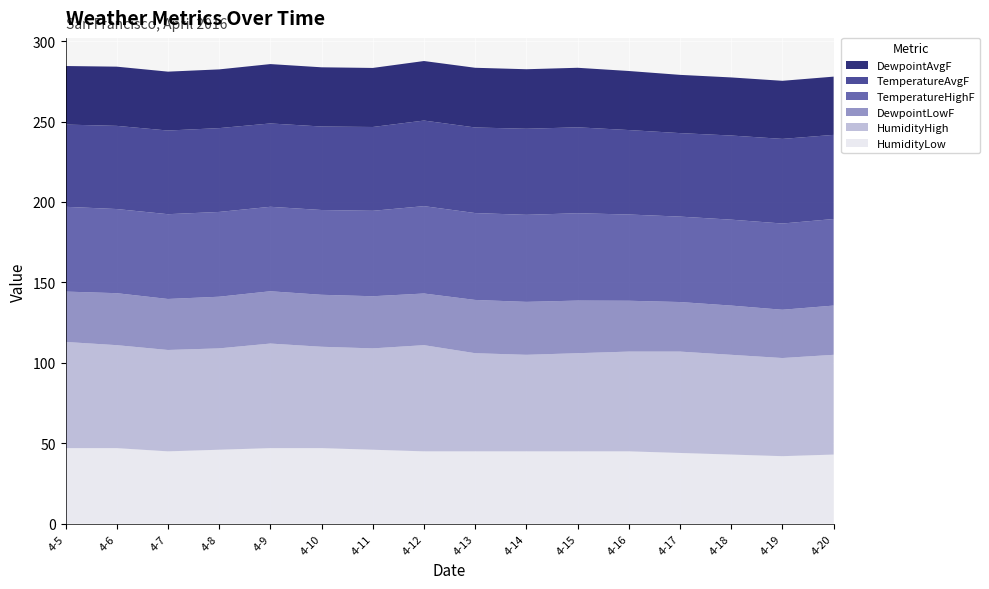

Reading left to right, extract all data points from this chart.

HumidityLow: 2016-4-5=47.0	2016-4-6=47.0	2016-4-7=45.0	2016-4-8=46.0	2016-4-9=47.0	2016-4-10=47.0	2016-4-11=46.0	2016-4-12=45.0	2016-4-13=45.0	2016-4-14=45.0	2016-4-15=45.0	2016-4-16=45.0	2016-4-17=44.0	2016-4-18=43.0	2016-4-19=42.0	2016-4-20=43.0
HumidityHigh: 2016-4-5=66.0	2016-4-6=64.0	2016-4-7=63.0	2016-4-8=63.0	2016-4-9=65.0	2016-4-10=63.0	2016-4-11=63.0	2016-4-12=66.0	2016-4-13=61.0	2016-4-14=60.0	2016-4-15=61.0	2016-4-16=62.0	2016-4-17=63.0	2016-4-18=62.0	2016-4-19=61.0	2016-4-20=62.0
DewpointLowF: 2016-4-5=31.3	2016-4-6=32.3	2016-4-7=31.7	2016-4-8=32.1	2016-4-9=32.5	2016-4-10=32.3	2016-4-11=32.4	2016-4-12=32.1	2016-4-13=33.1	2016-4-14=32.9	2016-4-15=32.7	2016-4-16=31.6	2016-4-17=30.8	2016-4-18=30.6	2016-4-19=30.0	2016-4-20=30.6
TemperatureHighF: 2016-4-5=52.7	2016-4-6=52.3	2016-4-7=52.7	2016-4-8=52.7	2016-4-9=52.5	2016-4-10=52.7	2016-4-11=53.1	2016-4-12=54.3	2016-4-13=54.0	2016-4-14=54.1	2016-4-15=54.3	2016-4-16=53.6	2016-4-17=53.1	2016-4-18=53.4	2016-4-19=53.6	2016-4-20=53.8
TemperatureAvgF: 2016-4-5=51.1	2016-4-6=51.7	2016-4-7=52.0	2016-4-8=52.1	2016-4-9=51.8	2016-4-10=51.9	2016-4-11=52.1	2016-4-12=53.2	2016-4-13=53.2	2016-4-14=53.5	2016-4-15=53.4	2016-4-16=52.5	2016-4-17=51.9	2016-4-18=52.3	2016-4-19=52.6	2016-4-20=52.3
DewpointAvgF: 2016-4-5=36.4	2016-4-6=36.8	2016-4-7=36.6	2016-4-8=36.5	2016-4-9=36.9	2016-4-10=36.8	2016-4-11=36.7	2016-4-12=37.0	2016-4-13=37.1	2016-4-14=37.0	2016-4-15=37.0	2016-4-16=36.7	2016-4-17=36.2	2016-4-18=36.1	2016-4-19=36.1	2016-4-20=36.2